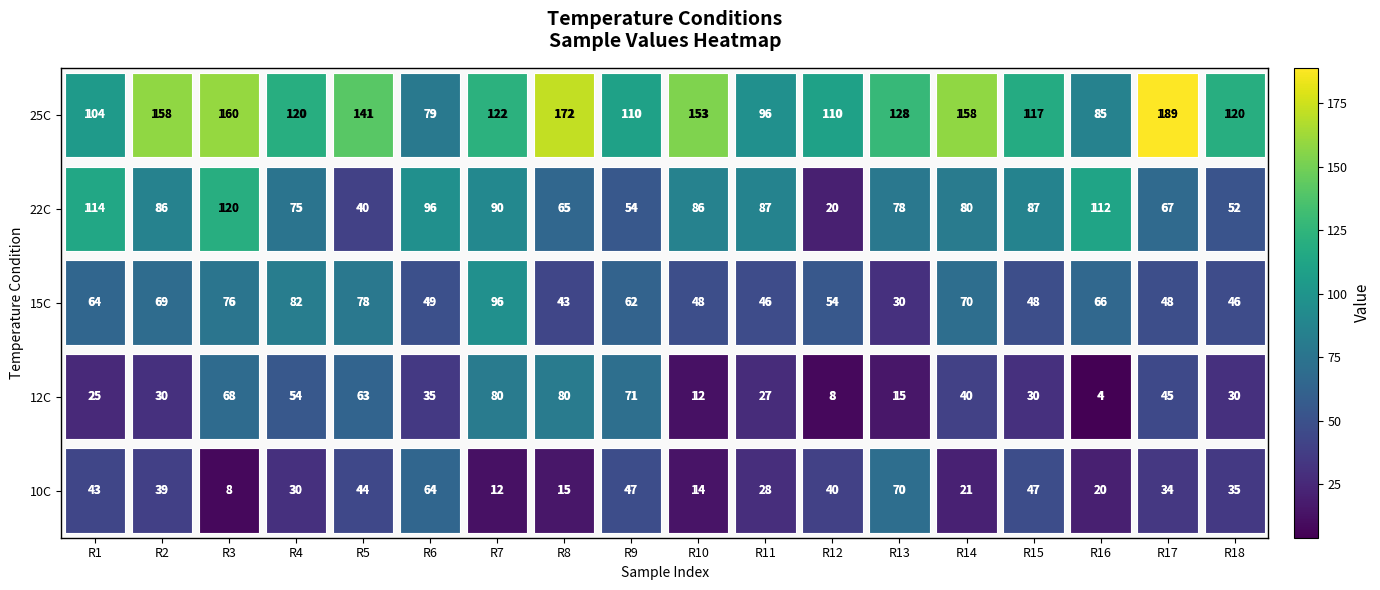

Which label corresponds to the smallest value in the chart?

R16